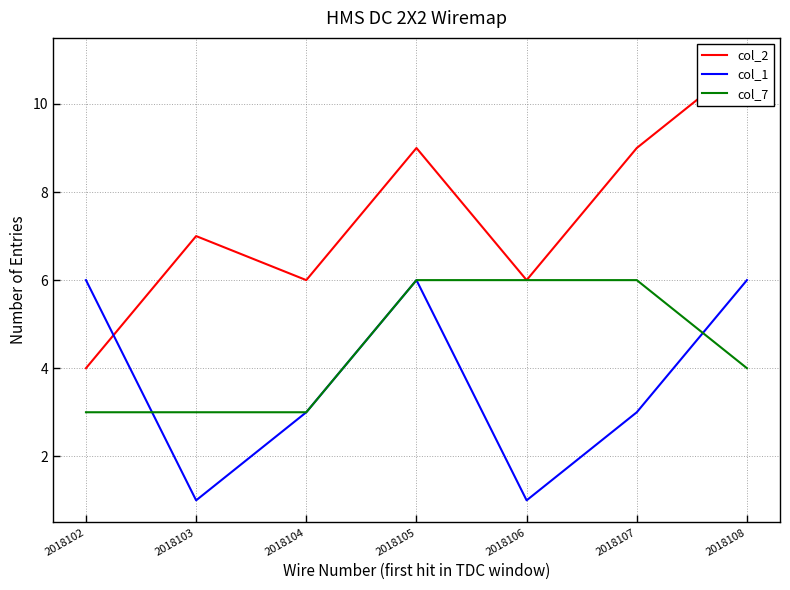

What is the average value of the col_7 series?

4